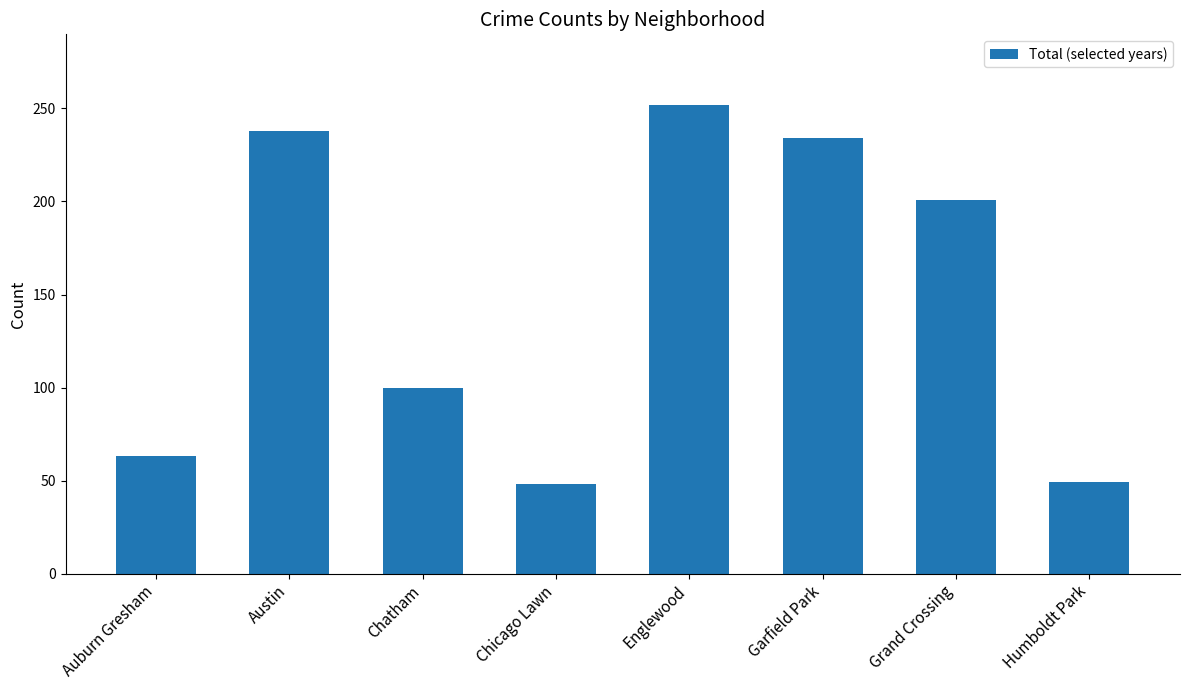

What is the average value?

148